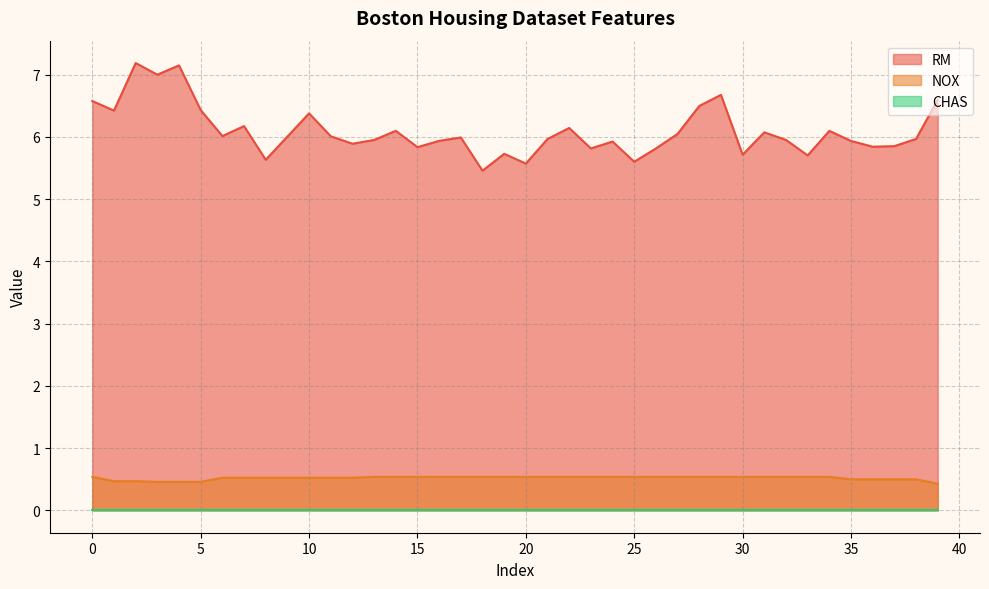

What is the sum of the NOX values at 36 and 6?

1.0